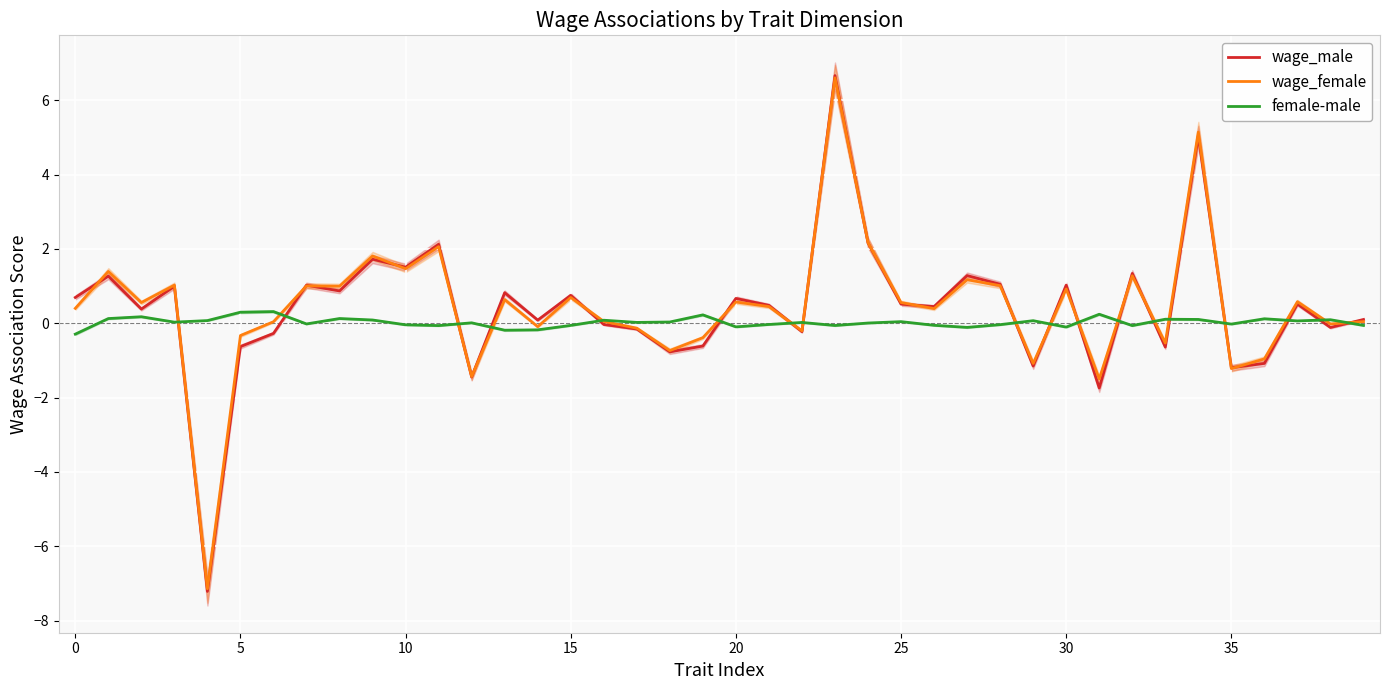

True or false: wage_male has more than 2 interior local peaks.

True